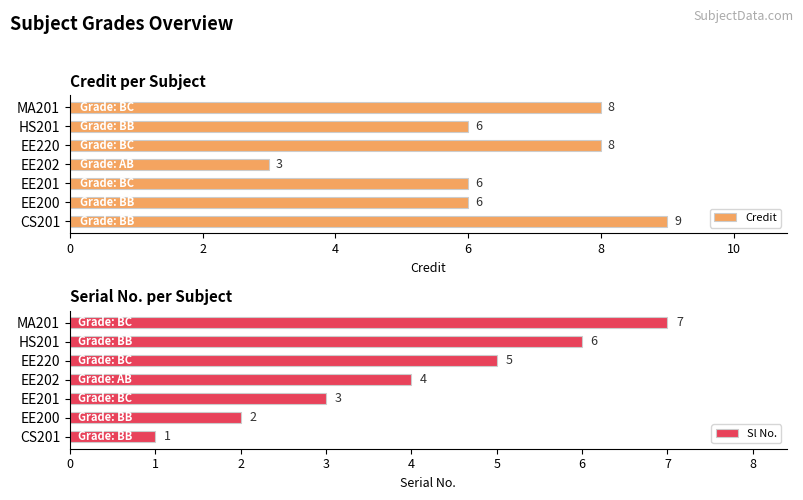

How many Credit values are between 6 and 8?

5